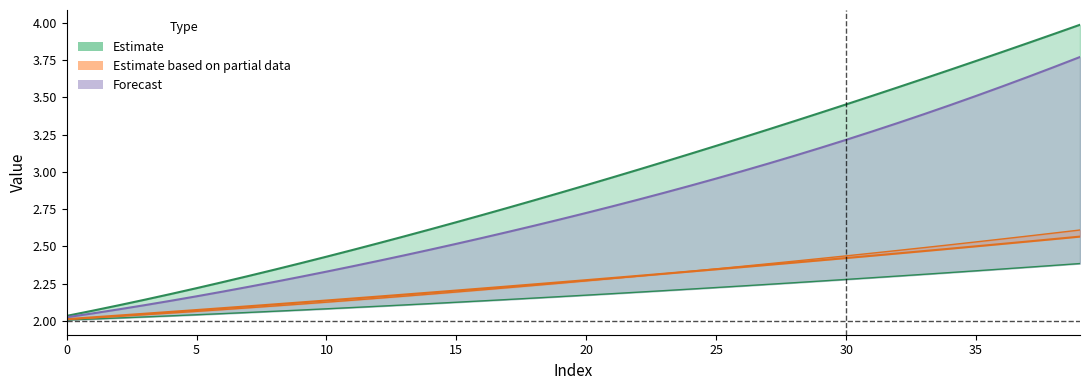

Which series has the widest spread of values?

Series 0 upper